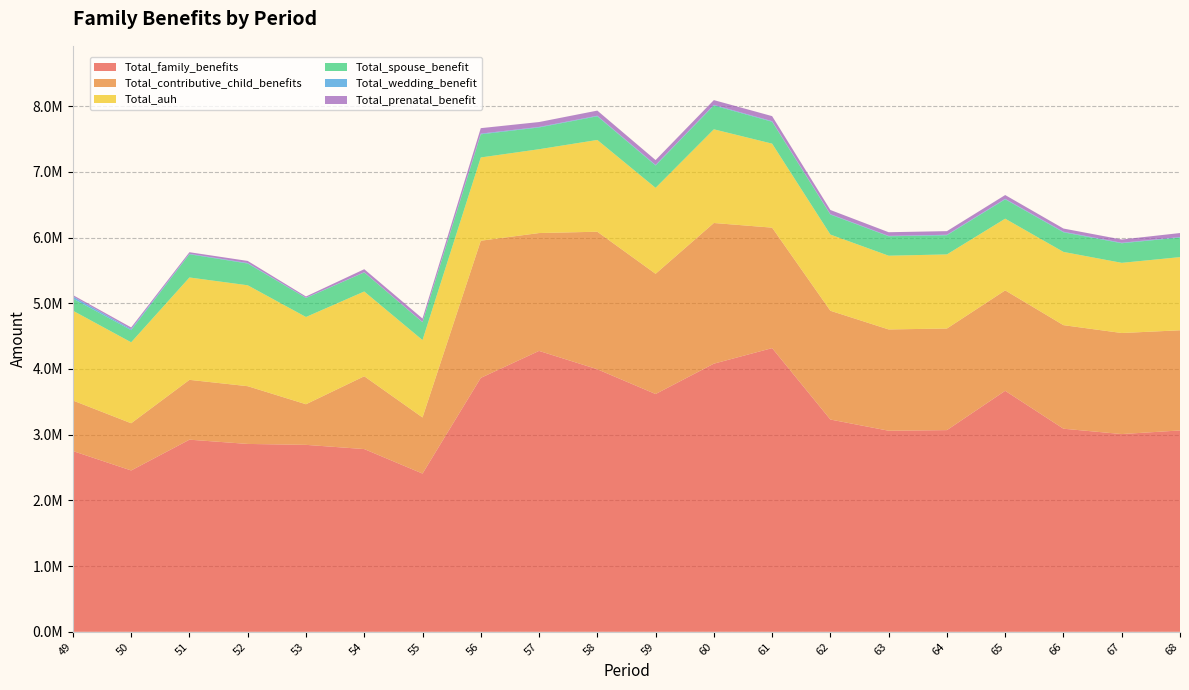

Reading right to left, list all the values displayed in this chart.

Total_family_benefits: 68=3064156.5	67=3009075.3	66=3090517.0	65=3667368.5	64=3069336.0	63=3059805.6	62=3230239.5	61=4316977.9	60=4080316.6	59=3618281.1	58=3995359.3	57=4274529.8	56=3863955.5	55=2407939.2	54=2780853.7	53=2844826.3	52=2858958.6	51=2923707.0	50=2455181.8	49=2750929.2
Total_contributive_child_benefits: 68=1524075.8	67=1537661.9	66=1575828.7	65=1528166.9	64=1545905.1	63=1541307.1	62=1655219.2	61=1833029.1	60=2140551.8	59=1829687.4	58=2092723.4	57=1793376.1	56=2087243.7	55=853938.0	54=1108088.1	53=618161.1	52=878683.0	51=910466.2	50=718468.8	49=769028.4
Total_auh: 68=1113213.2	67=1067805.9	66=1114437.7	65=1091074.2	64=1127522.5	63=1121969.4	62=1159494.4	61=1278290.6	60=1425640.1	59=1307829.9	58=1396415.2	57=1275564.2	56=1266927.3	55=1177600.9	54=1289611.1	53=1327617.9	52=1535671.1	51=1557602.3	50=1231803.4	49=1366582.5
Total_spouse_benefit: 68=298099.0	67=298028.4	66=298439.4	65=294207.5	64=291540.6	63=295570.2	62=303925.3	61=333114.2	60=361975.5	59=340420.9	58=360249.5	57=331296.3	56=352122.5	55=271080.2	54=290002.7	53=288300.6	52=330818.8	51=353426.8	50=184481.1	49=184502.4
Total_wedding_benefit: 68=7100.4	67=7288.0	66=8422.0	65=7601.4	64=7391.0	63=5991.8	62=6754.7	61=8444.8	60=9824.8	59=8174.9	58=8105.1	57=7595.6	56=10318.4	55=4411.2	54=2861.2	53=4703.5	52=7465.8	51=6806.0	50=16137.4	49=31526.4
Total_prenatal_benefit: 68=61501.6	67=49581.3	66=48967.1	65=57849.8	64=55331.9	63=55854.2	62=63253.1	61=77203.2	60=72621.0	59=74018.4	58=78400.2	57=74668.6	56=83421.7	55=52156.1	54=46370.2	53=19008.4	52=32137.5	51=24284.0	50=25597.0	49=22013.6